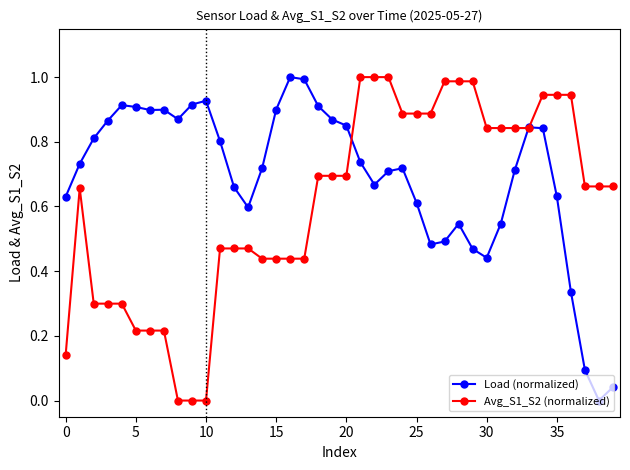

Which series has the largest total across all categories?

Load (normalized)